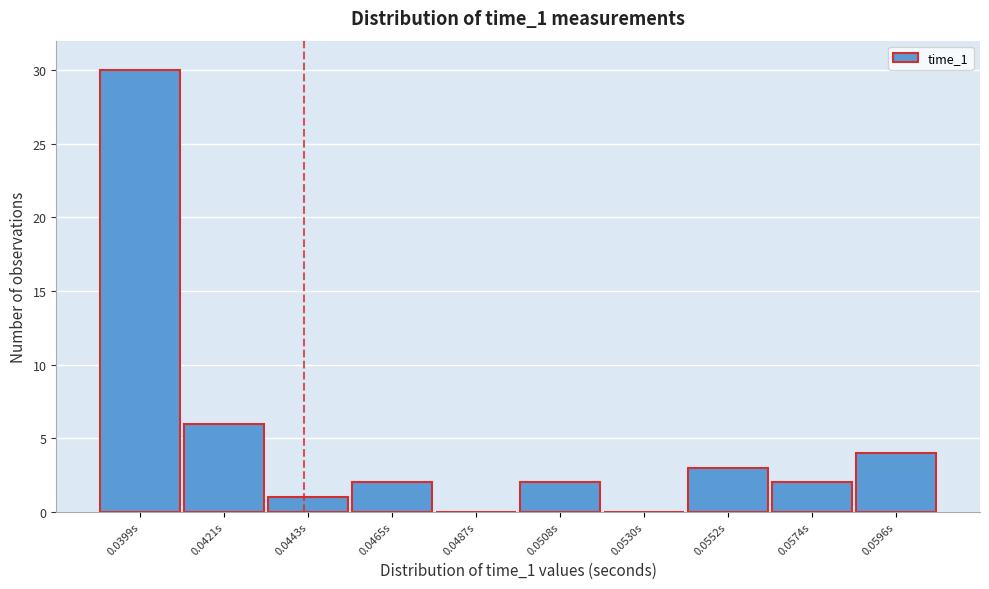

Reading left to right, transcribe all the data shown in this chart.

0.0399s=30	0.0421s=6	0.0443s=1	0.0465s=2	0.0487s=0	0.0508s=2	0.0530s=0	0.0552s=3	0.0574s=2	0.0596s=4